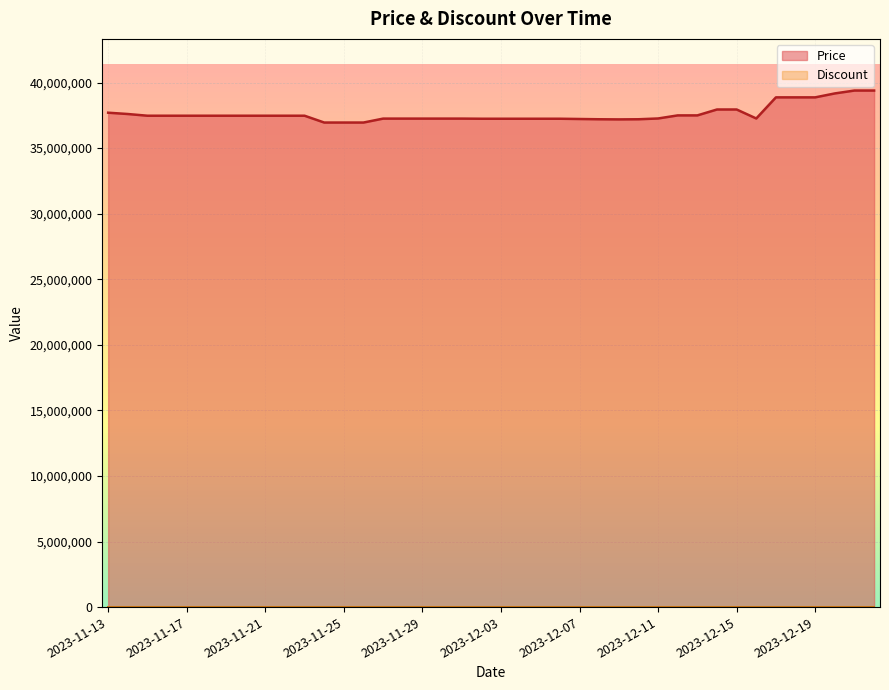

The value at 2023-11-24 is 25313088. True or false?

False